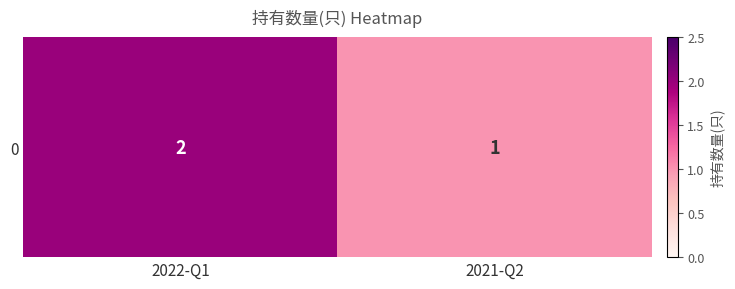

Approximately how many times larger is the value at 2021-Q2 compared to 2022-Q1?

0.5